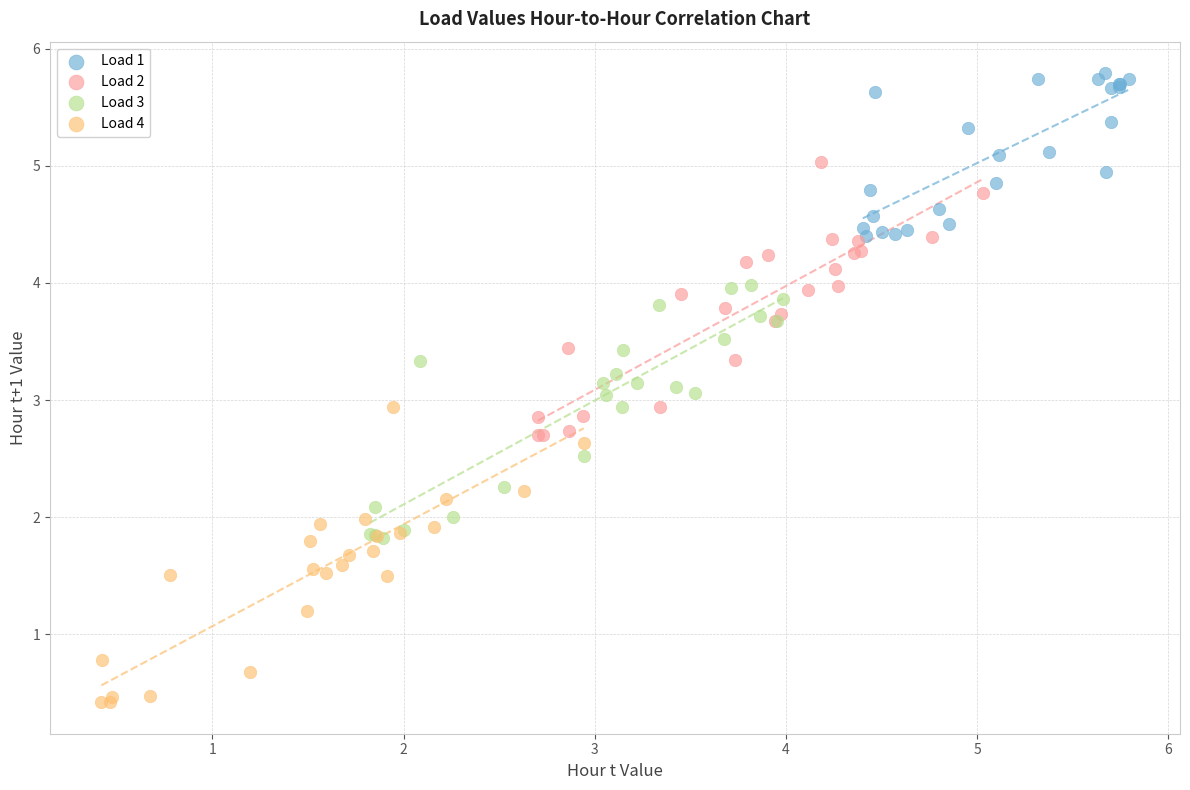

Which series reaches the minimum Y coordinate?

Load 4